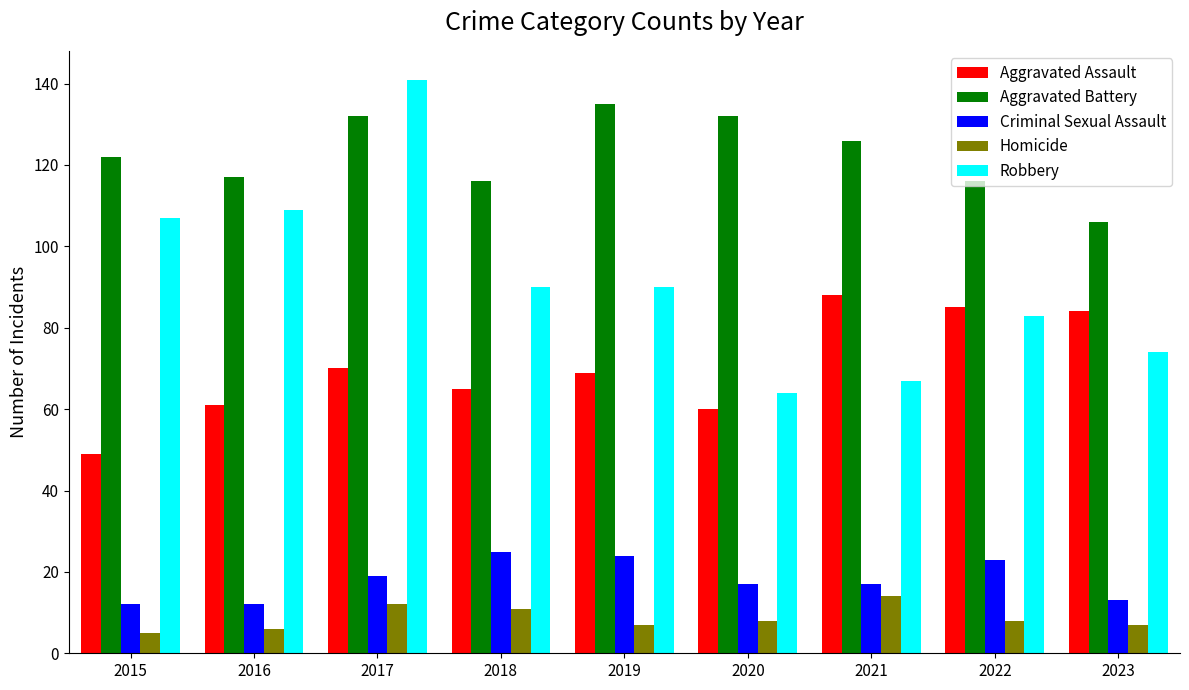

Does the chart contain stacked bars?

No